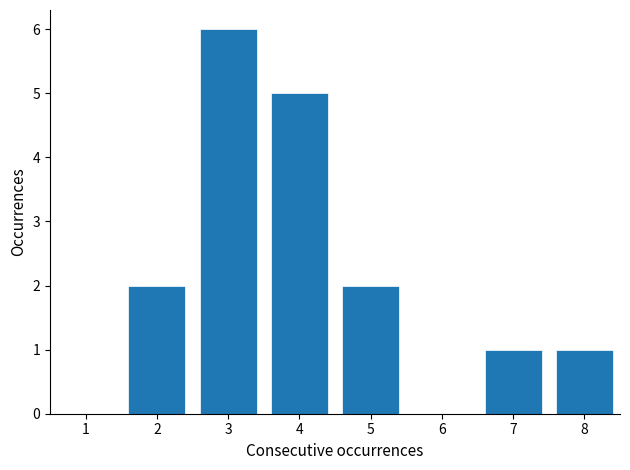

Reading right to left, transcribe all the data shown in this chart.

8=1	7=1	6=0	5=2	4=5	3=6	2=2	1=0